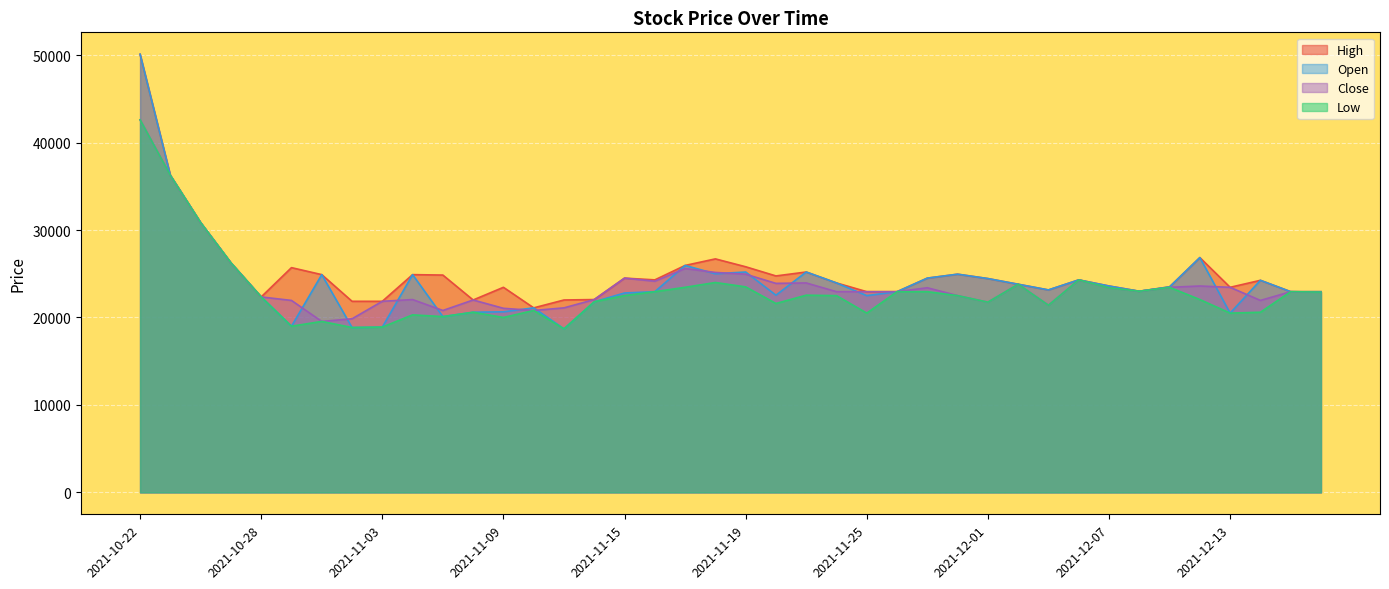

What are all the series names shown in the legend?

High, Open, Close, Low